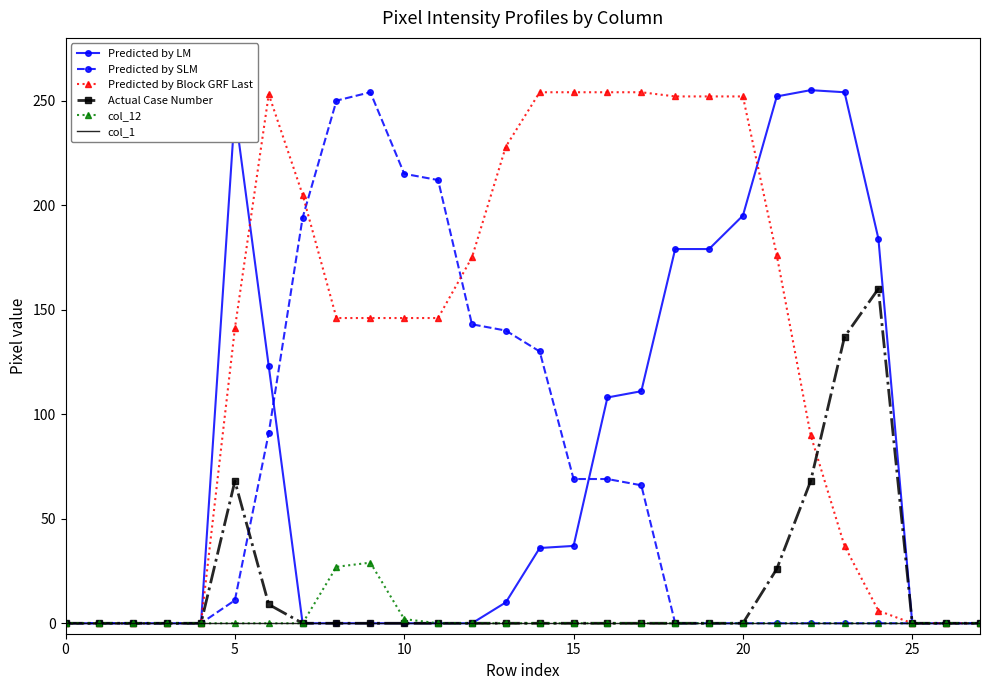

What is the greatest value displayed?

255